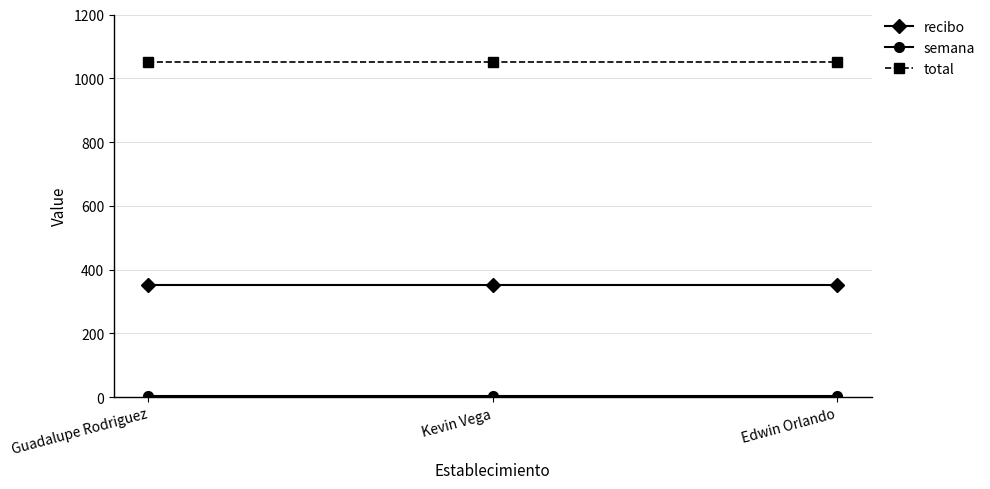

What is the greatest value displayed?

1050